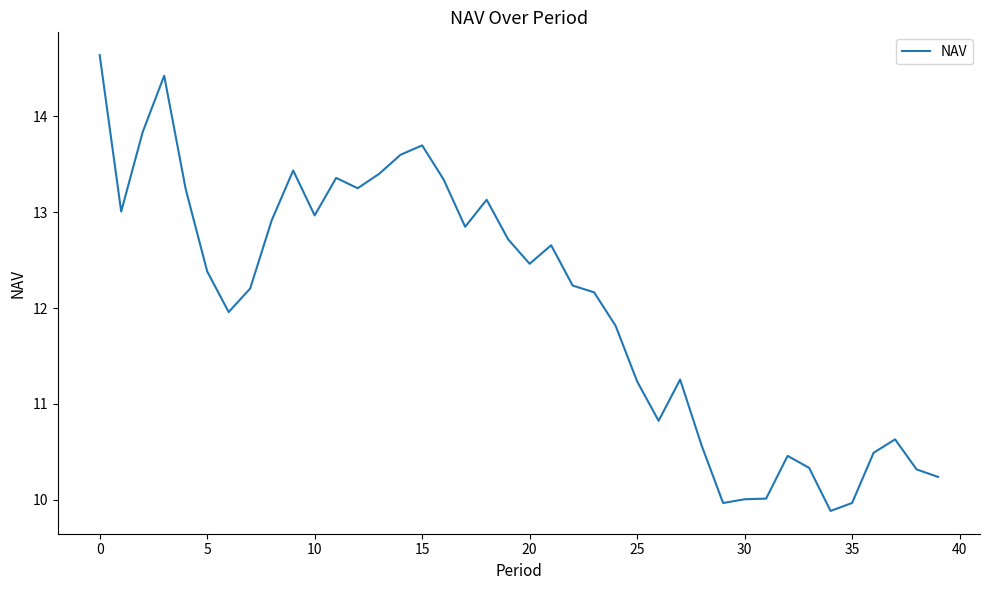

What is the minimum value shown in the chart?

9.9